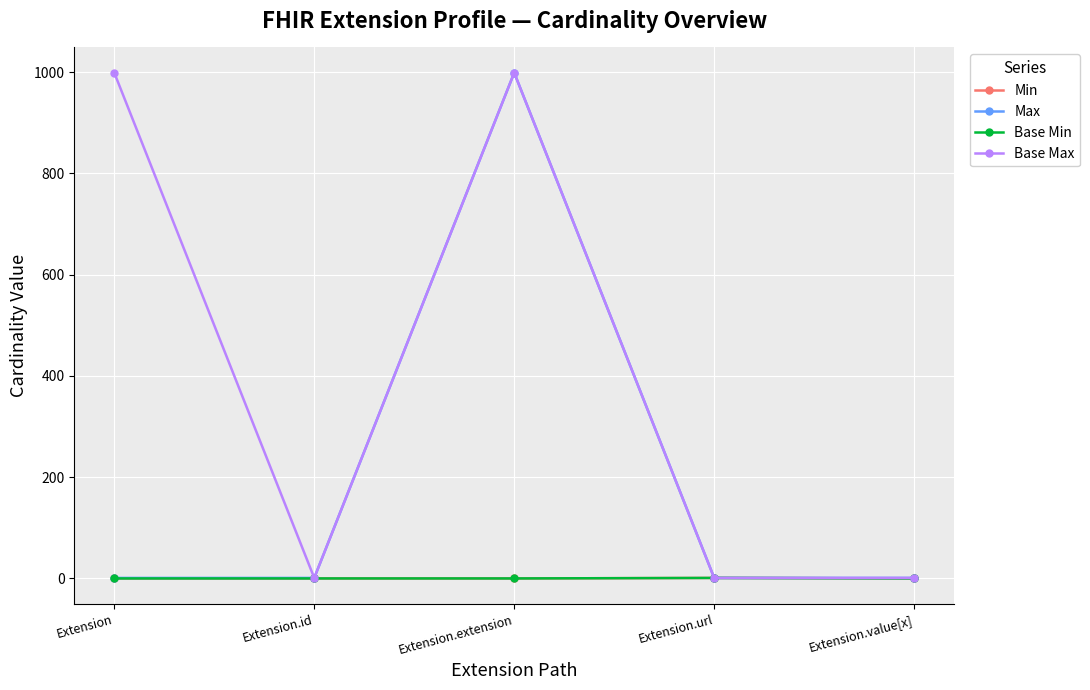

In Base Max, how many points are lower than both neighbors (excluding endpoints)?

1